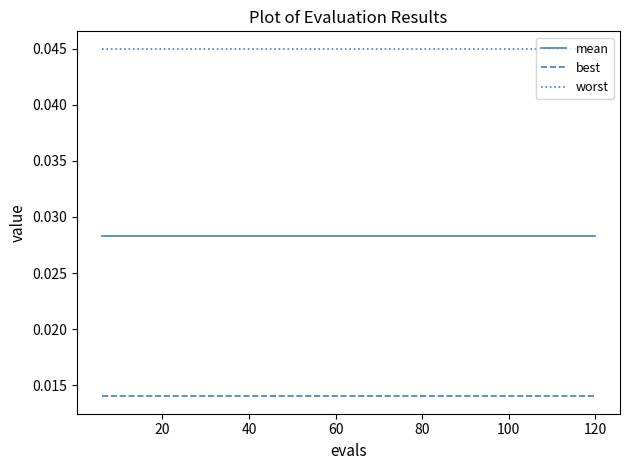

Rank the series by their maximum value, from lowest to highest.

best, mean, worst